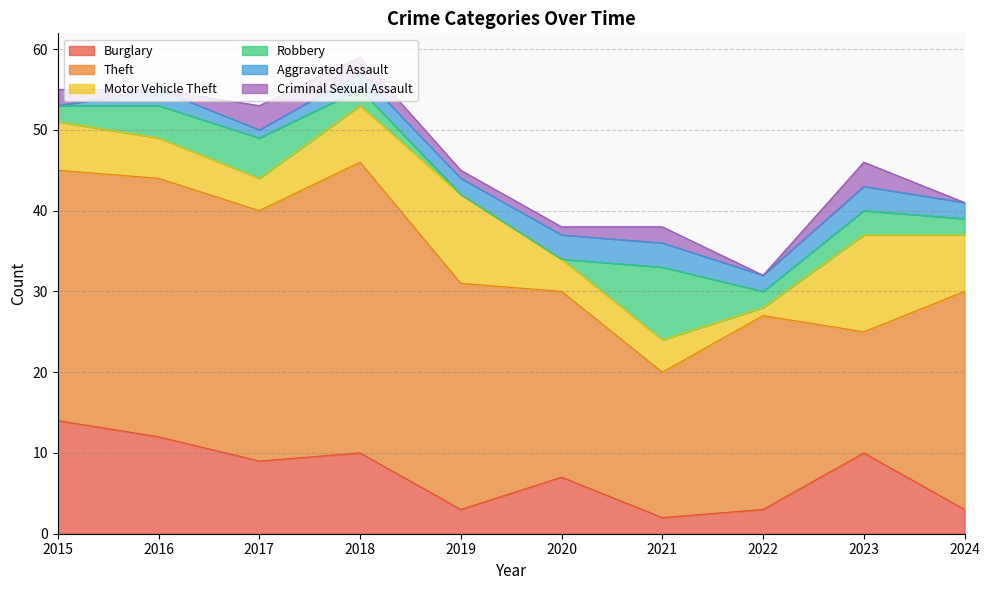

At 2021, list the series in order from smallest to largest.

Burglary, Criminal Sexual Assault, Aggravated Assault, Motor Vehicle Theft, Robbery, Theft